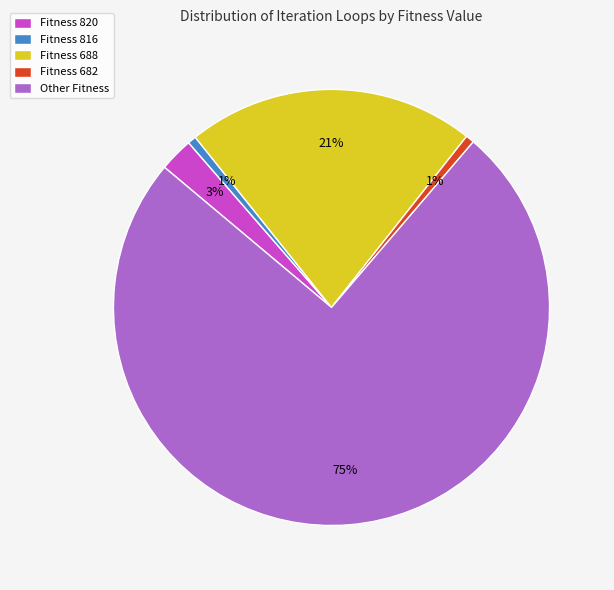

Is the sum of Fitness 682 and Fitness 820 greater than half?

No